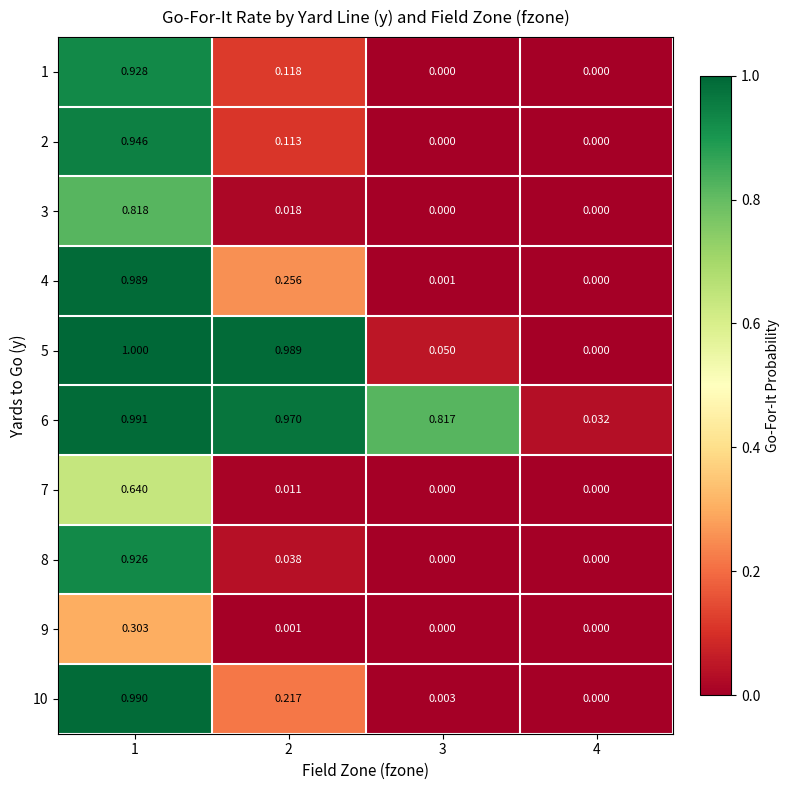

Is the value of 4 at 3 greater than the value of 6 at 3?

No